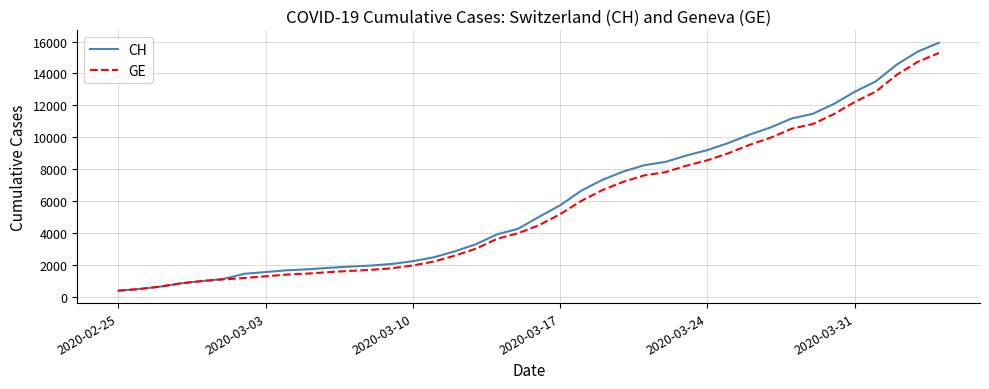

Which series has the widest spread of values?

CH